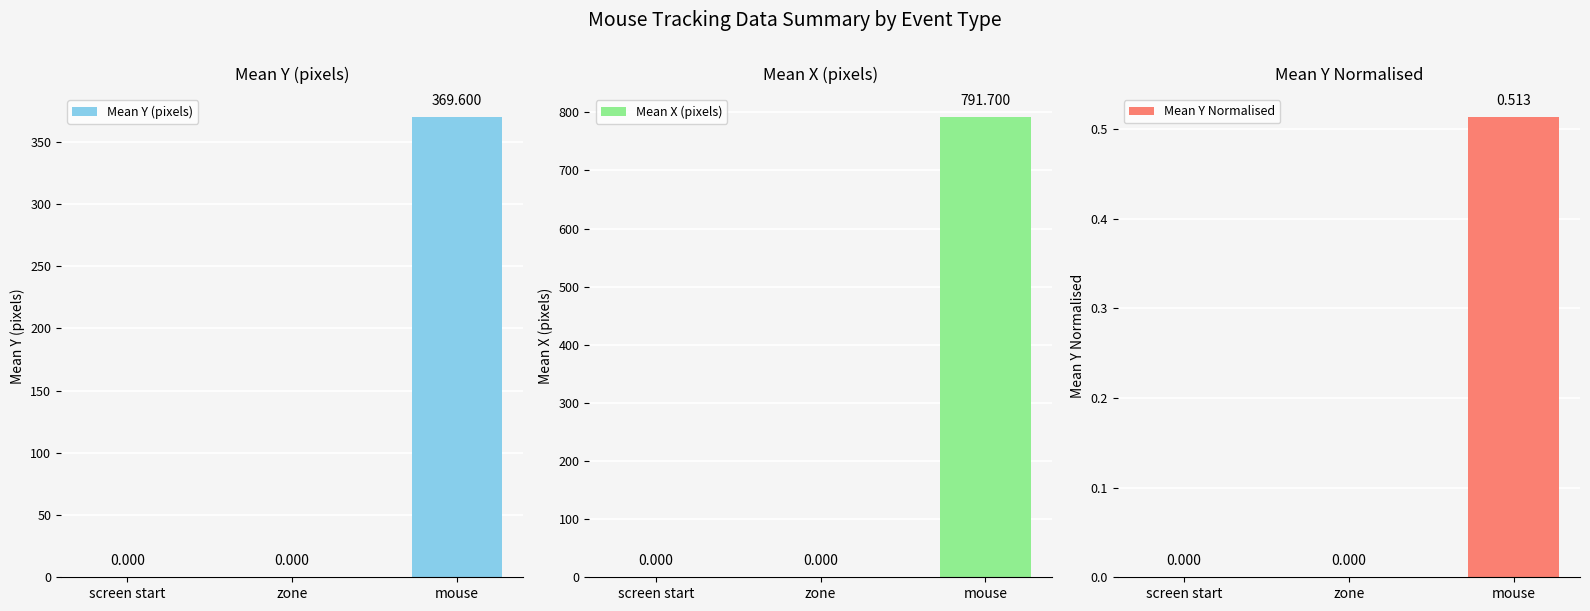

What is the sum of all Mean Y Normalised values?

0.5